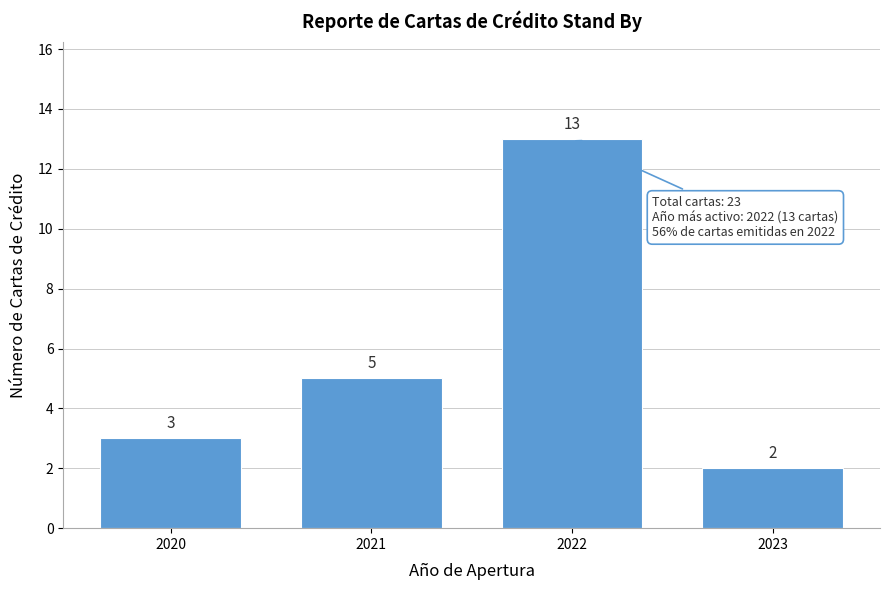

Reading left to right, what are all the values shown in this chart?

2020=3	2021=5	2022=13	2023=2